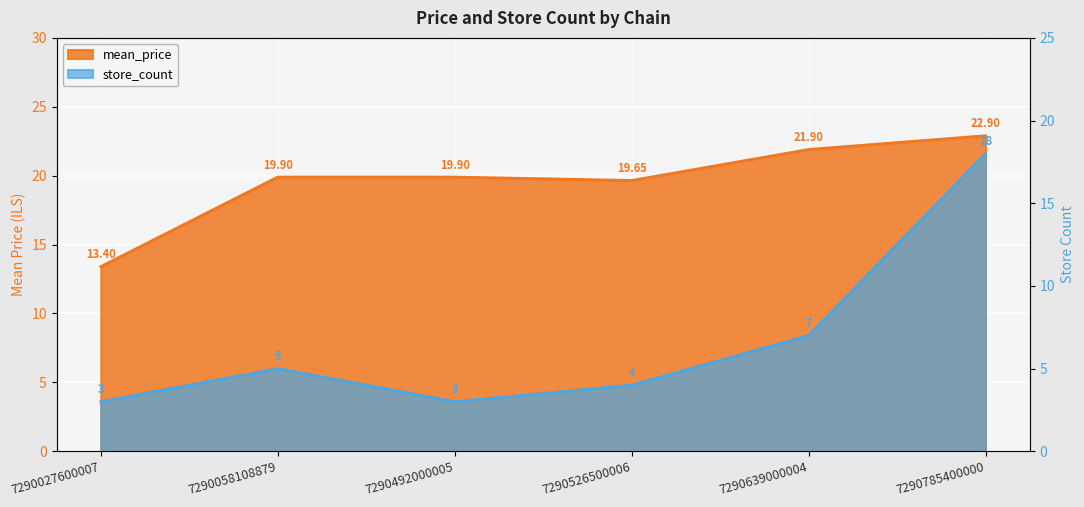

In store_count, how many points are higher than both neighbors (excluding endpoints)?

1